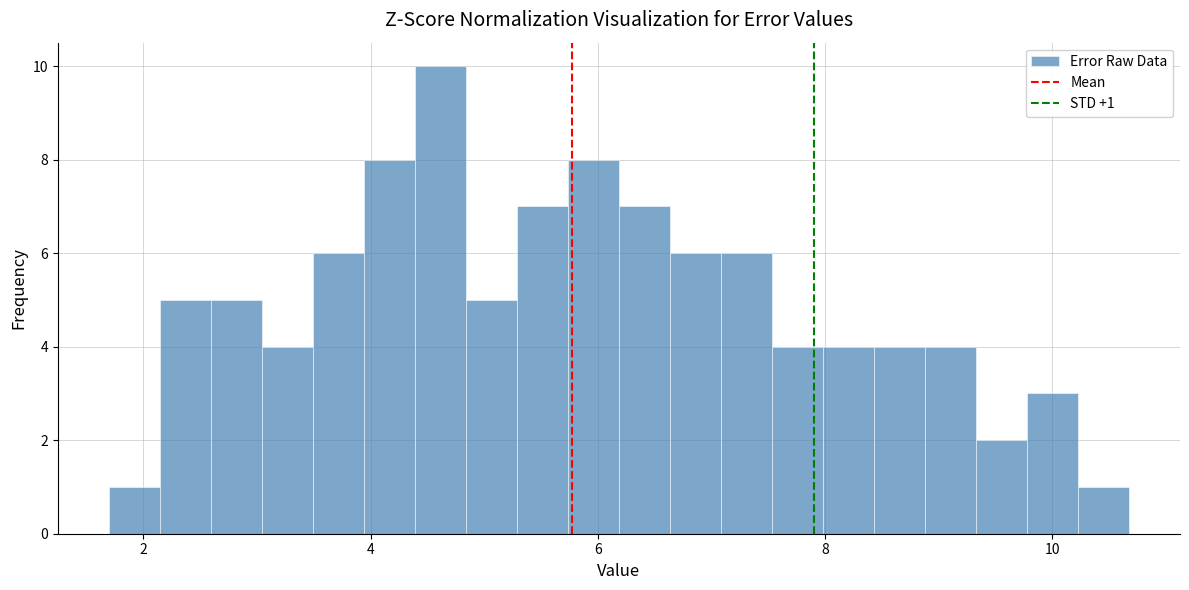

Read against the x-axis, roughly where is the centre of the tallest bar?

4.6